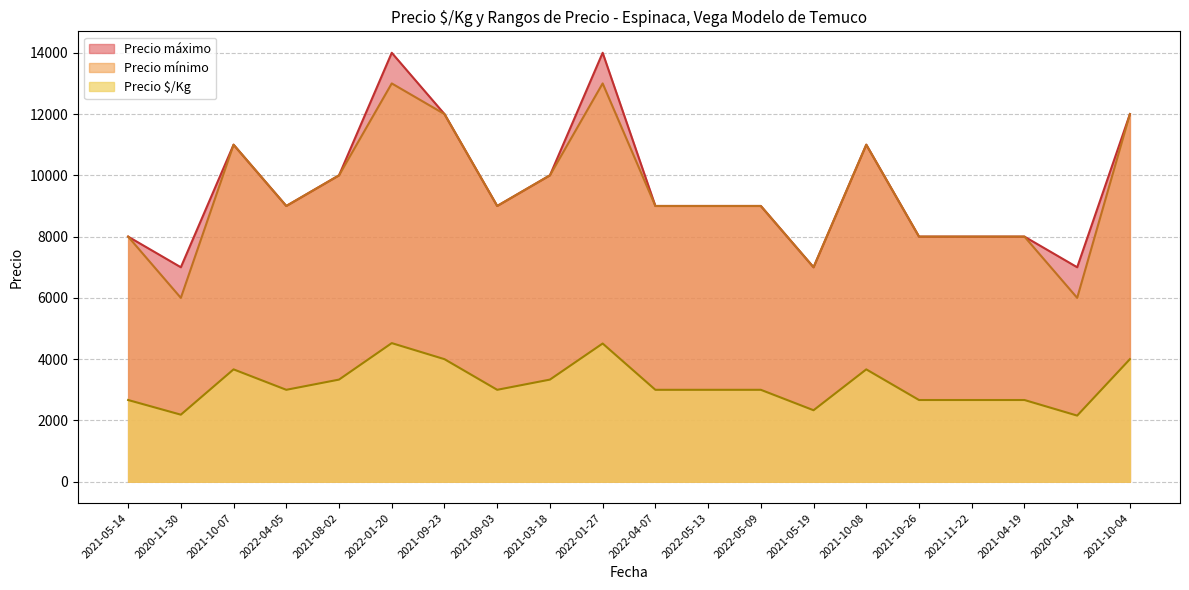

Rank the series by their maximum value, from lowest to highest.

Precio $/Kg, Precio mínimo, Precio máximo